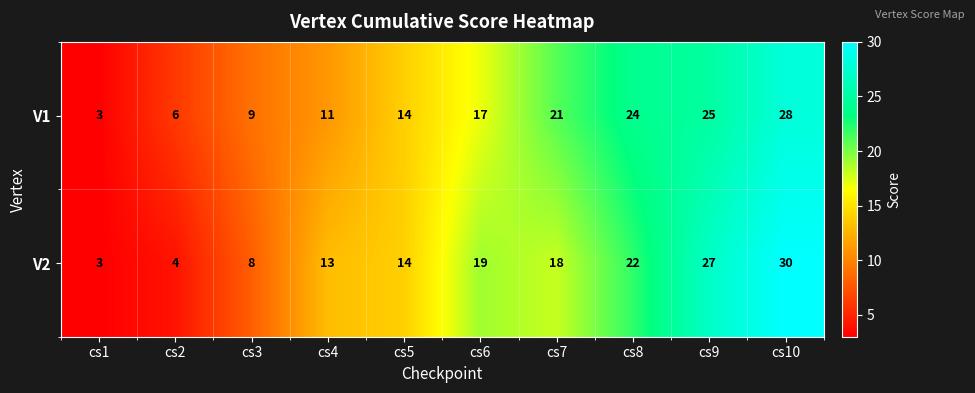

Rank the categories by V1 value from highest to lowest.

cs10, cs9, cs8, cs7, cs6, cs5, cs4, cs3, cs2, cs1